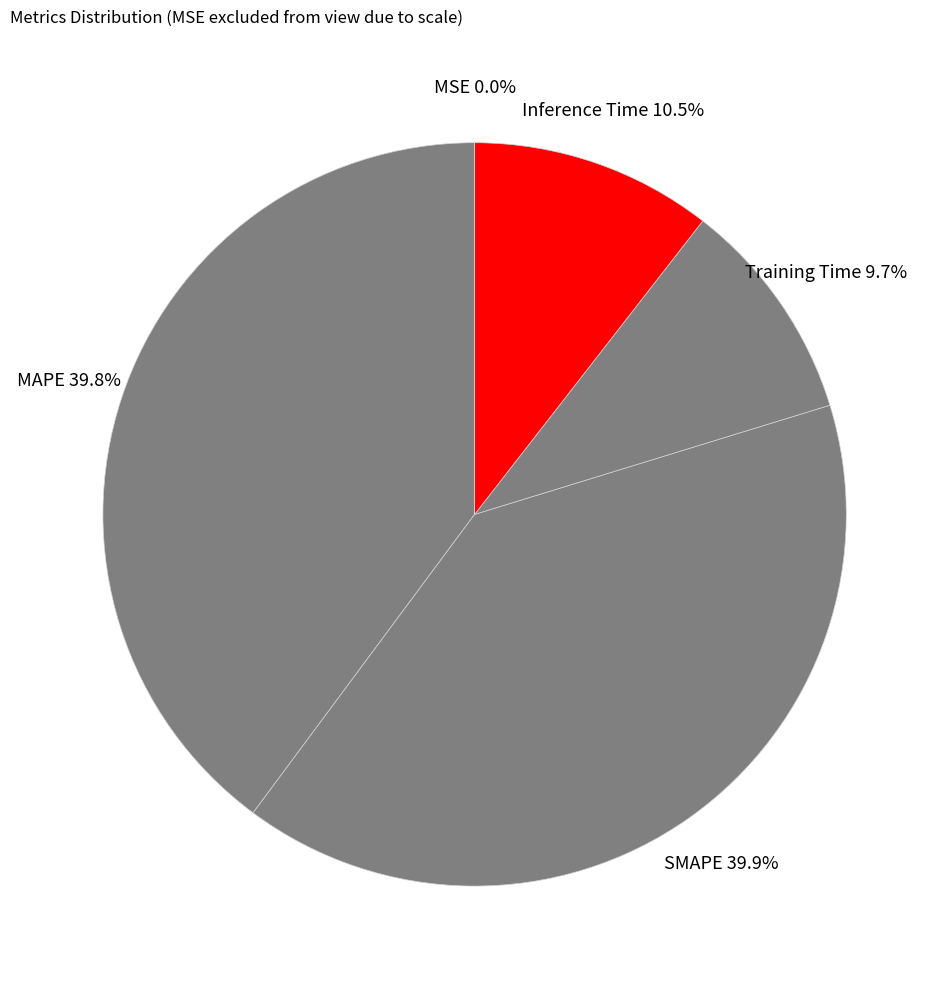

Which has a higher value, Inference Time or SMAPE?

SMAPE